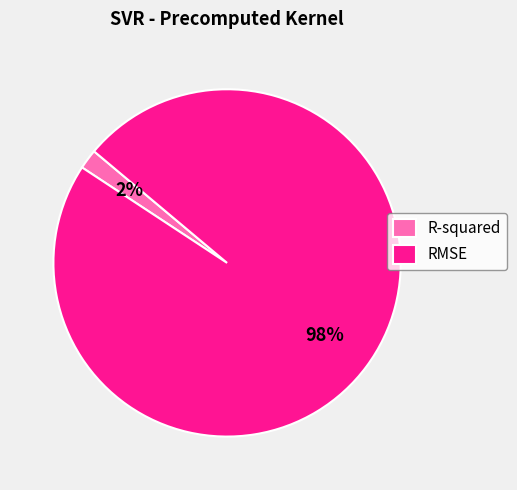

How many slices are in this pie chart?

2